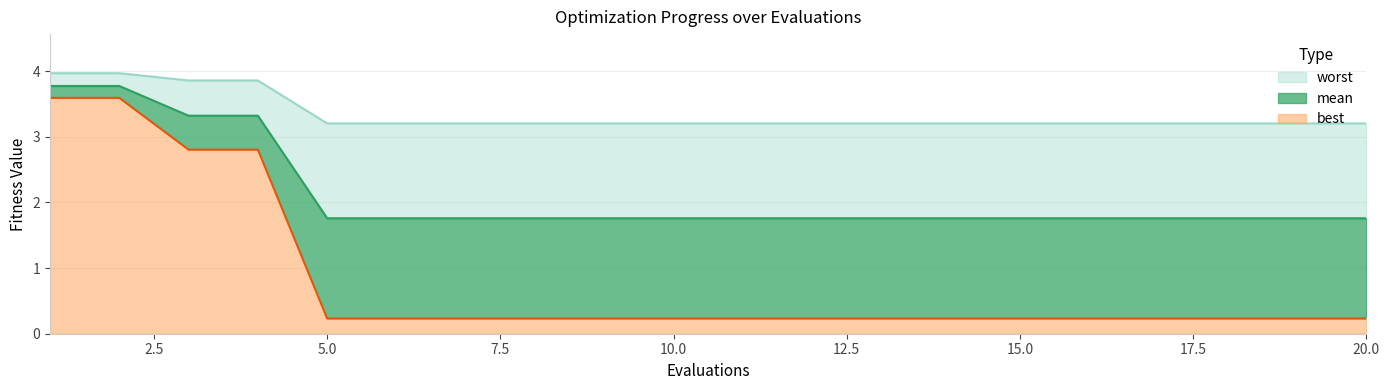

Which has a higher value, 12 or 16?

12